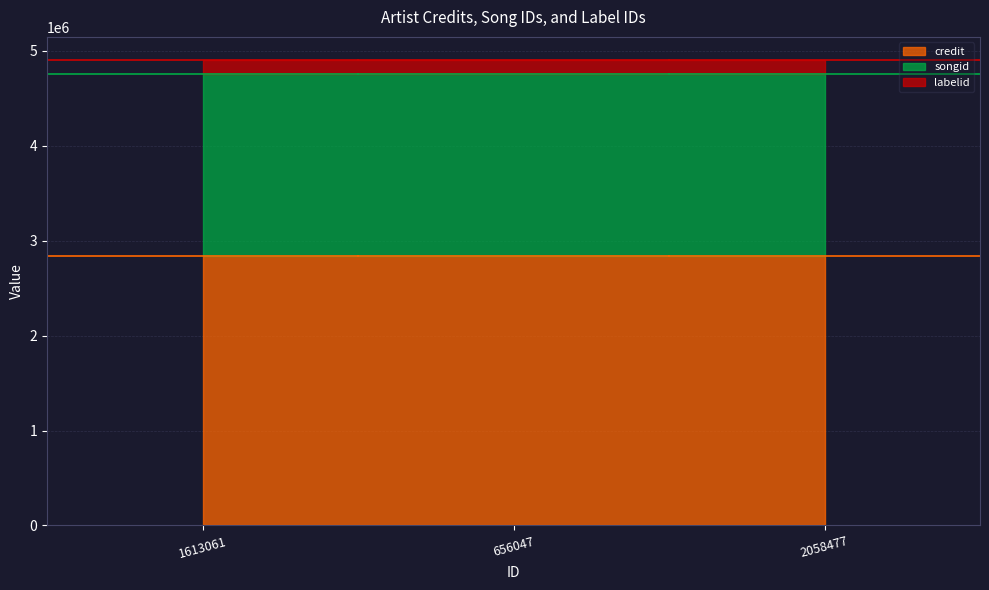

What is the label of the 2nd point from the left?

656047